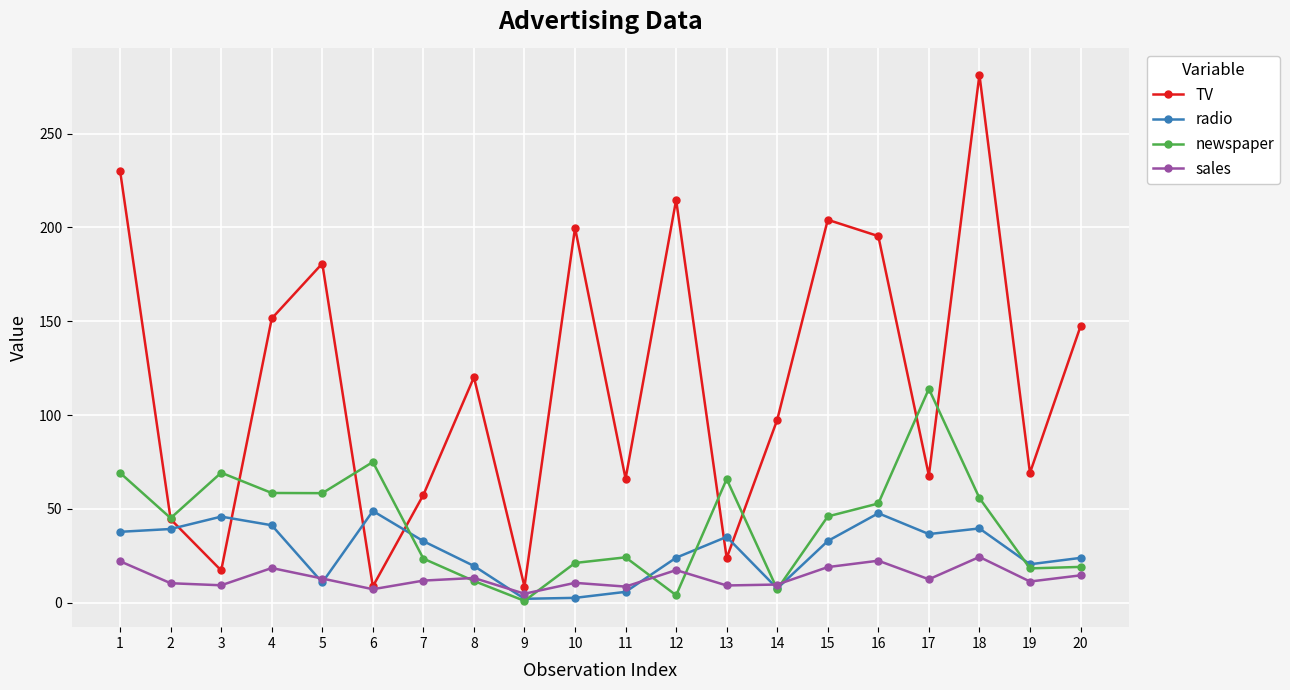

How many data points in sales are less than 12?

10